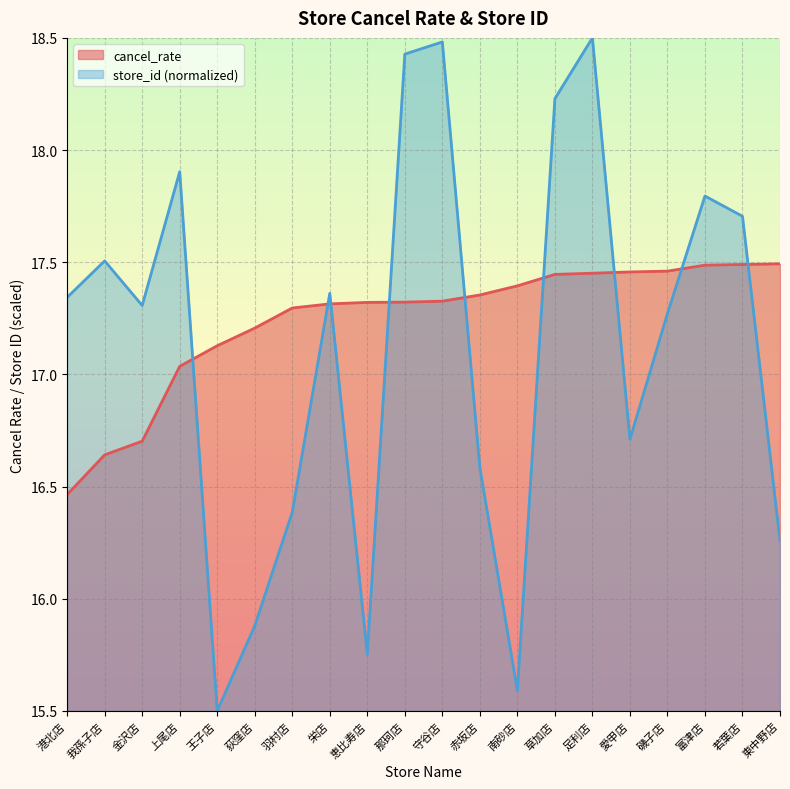

The chart shows a value of 16.7 at 金沢店. True or false?

True